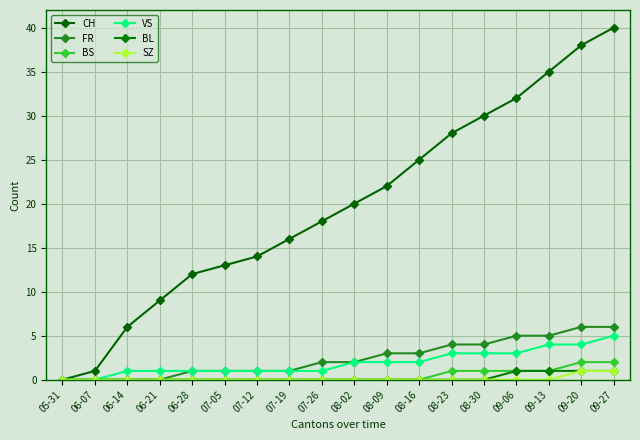

What are all the series names shown in the legend?

CH, FR, BS, VS, BL, SZ